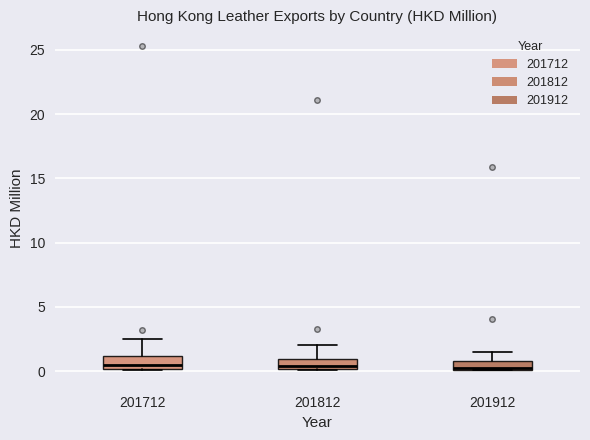

Where is the upper edge of the box at x = 201912 on the y-axis? The values are not printed on the chart, so give them approximately, as read against the axis.

1.0